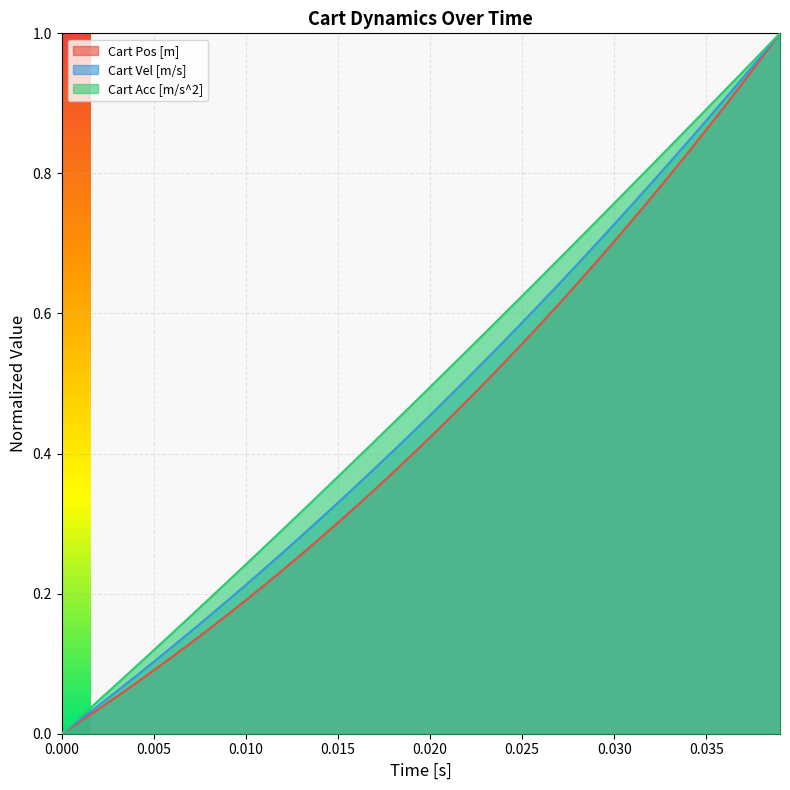

What is the difference between the maximum and minimum values in the Cart Pos [m] series?

1.0